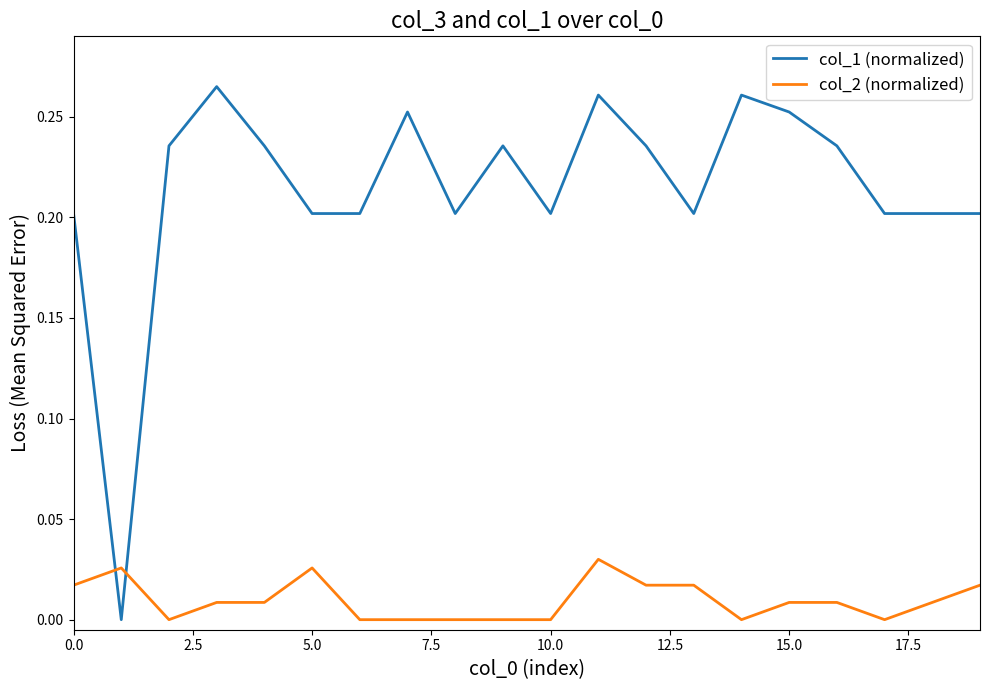

List the series in order of their overall mean, highest first.

col_1 (normalized), col_2 (normalized)